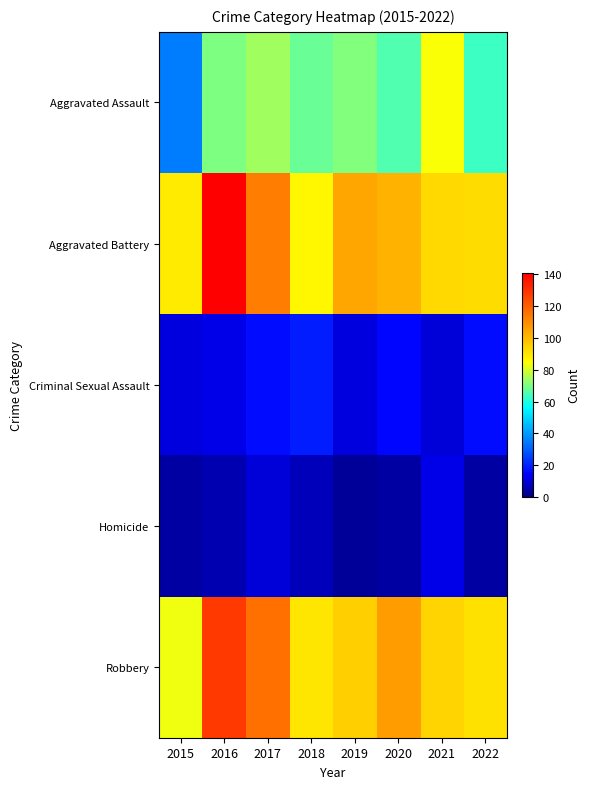

Rank the series at 2022 from lowest to highest value.

Homicide, Criminal Sexual Assault, Aggravated Assault, Robbery, Aggravated Battery